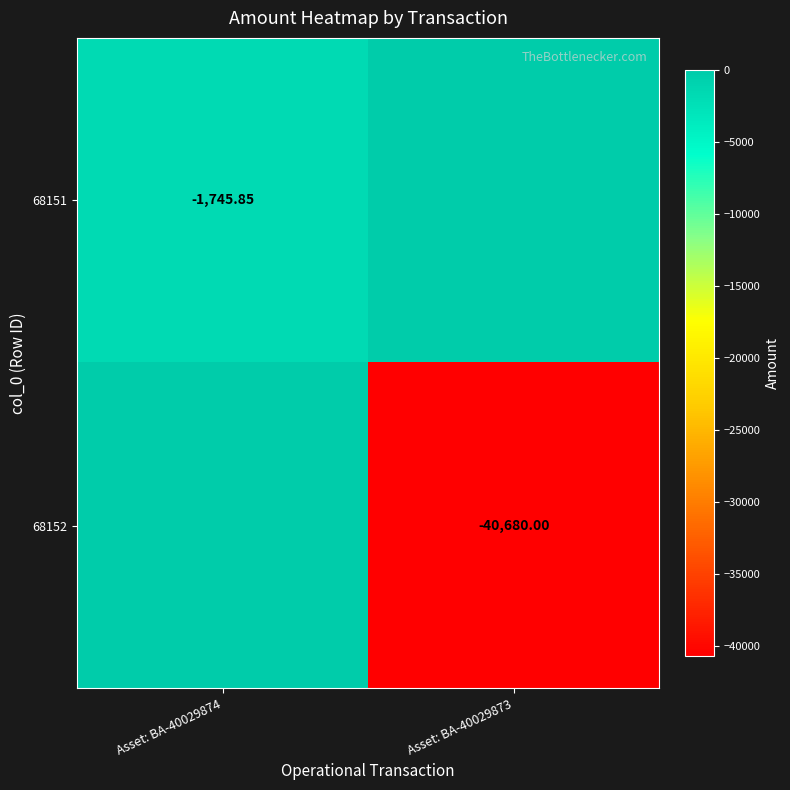

What is the minimum value shown in the chart?

-40680.0